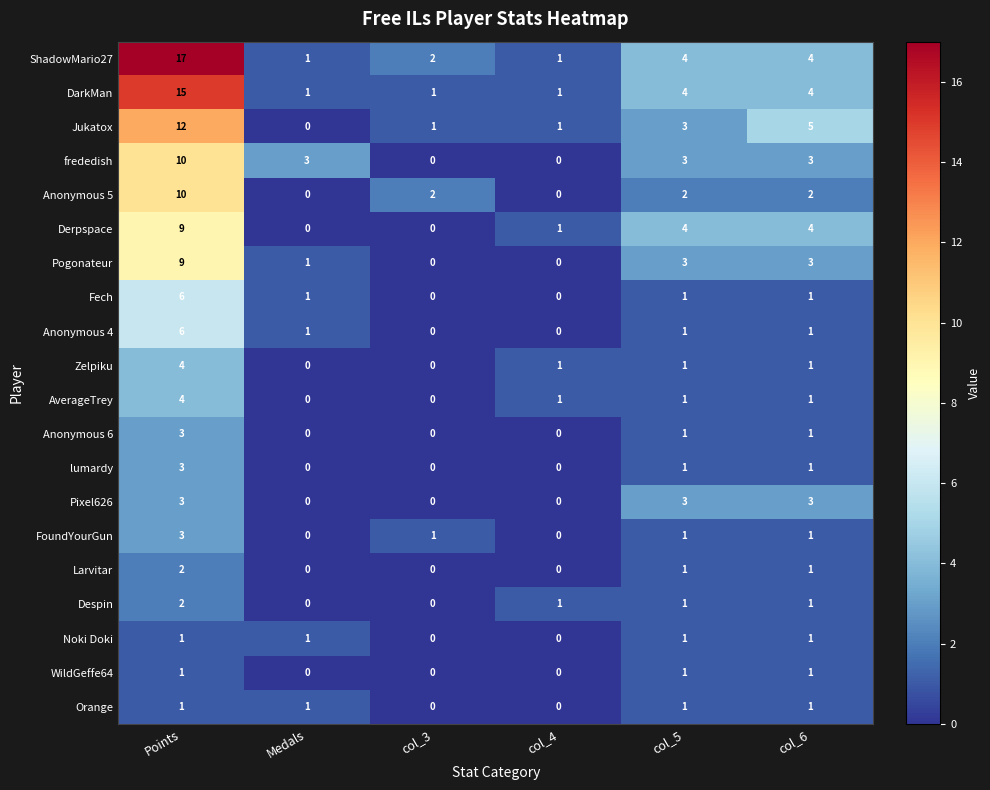

The value of WildGeffe64 at col_4 is 0. True or false?

True